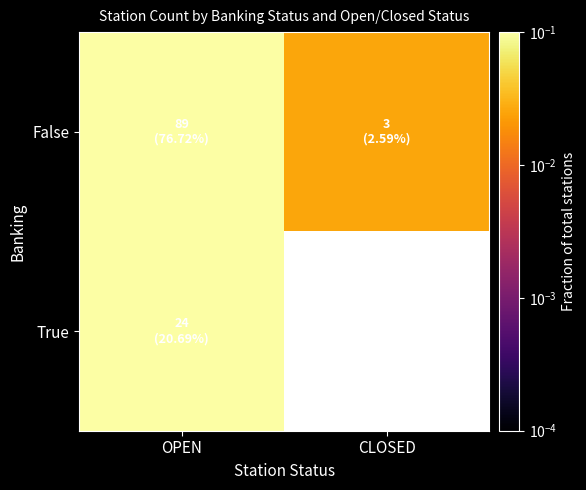

How many categories are shown in the chart?

2